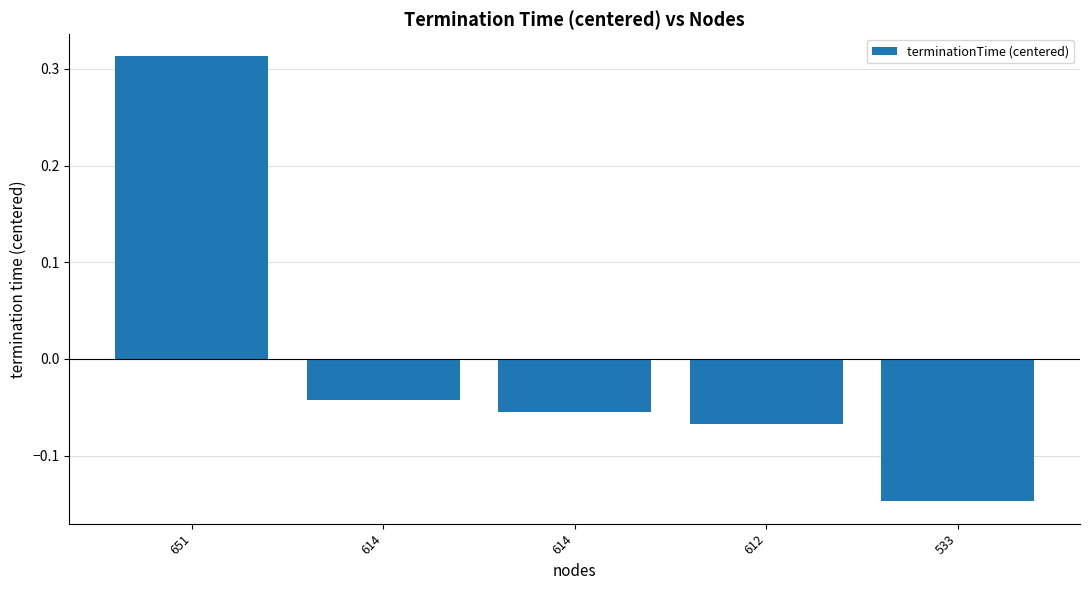

How many values are below 0?

4